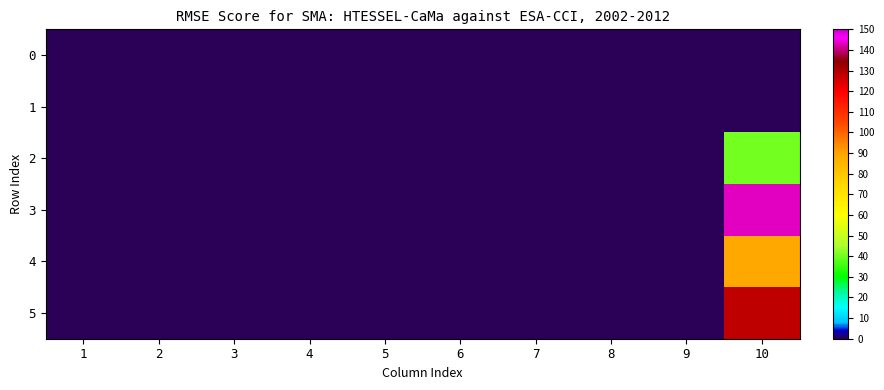

Which series has the widest spread of values?

3